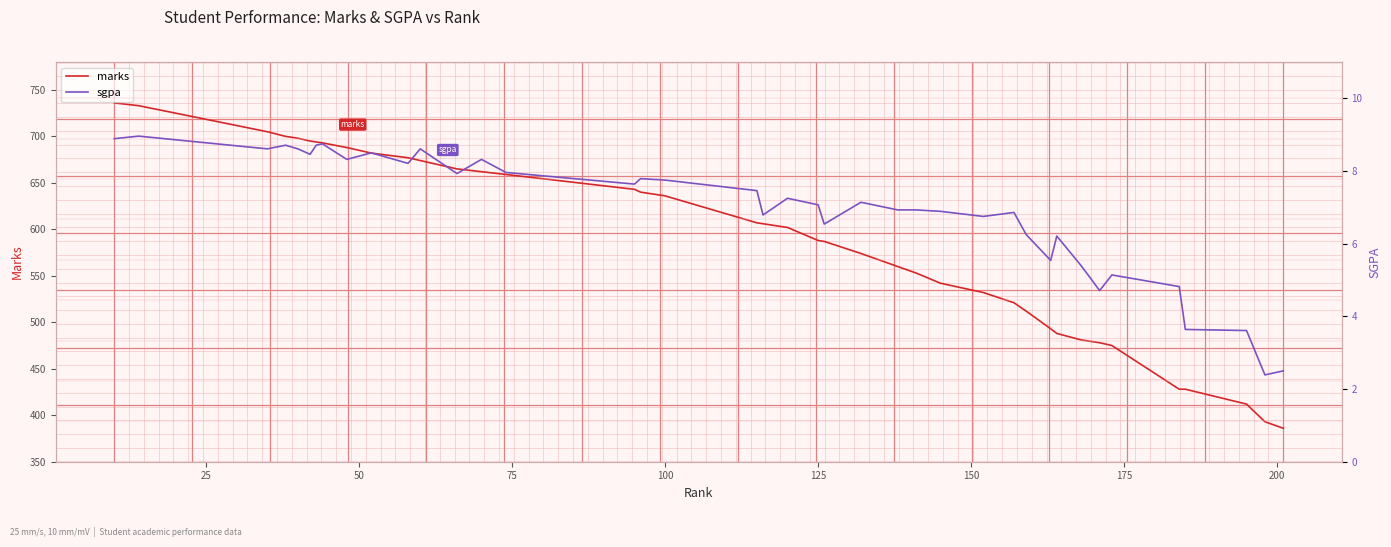

What is the difference between the second highest and minimum values in the sgpa series?

6.5